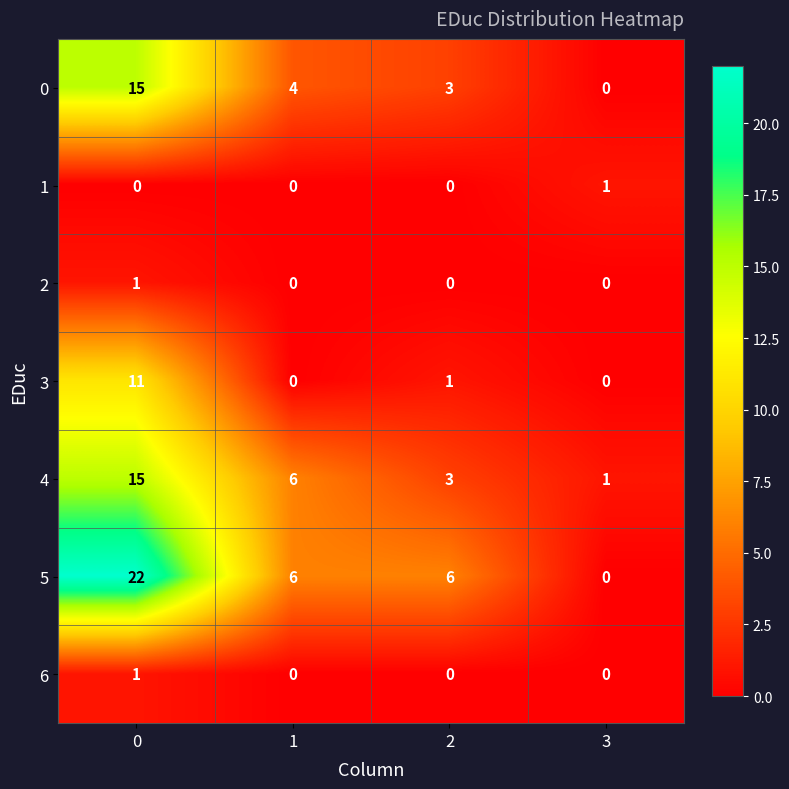

What is the greatest value displayed?

22